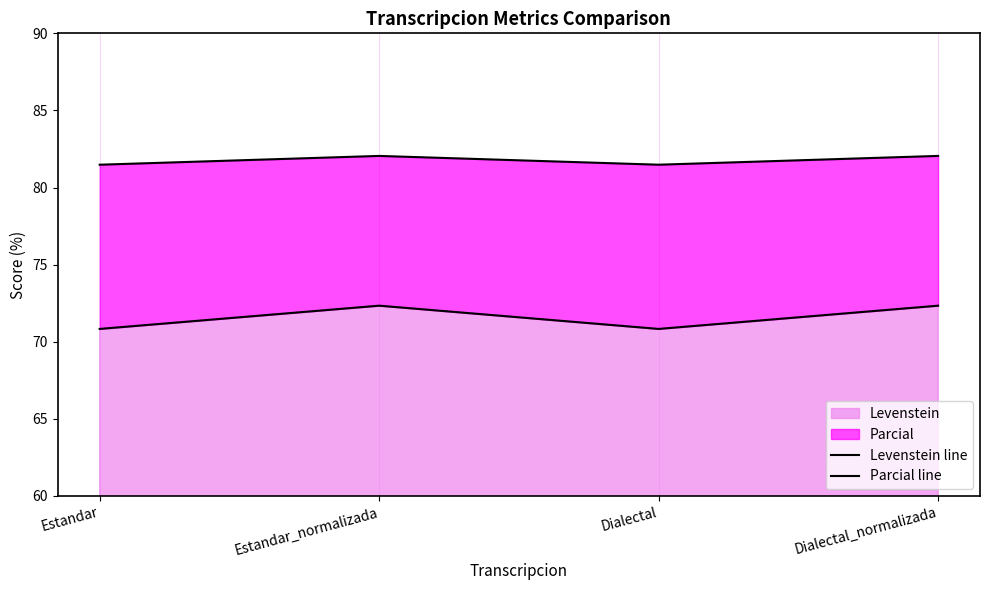

Rank the series at Dialectal_normalizada from lowest to highest value.

Levenstein line, Parcial line